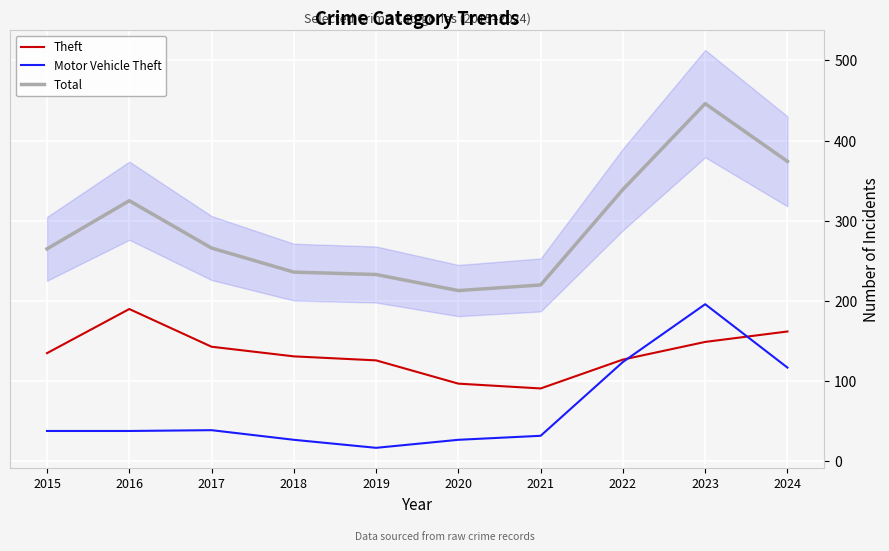

What is the value of the Total point at the 10th from the left?

374